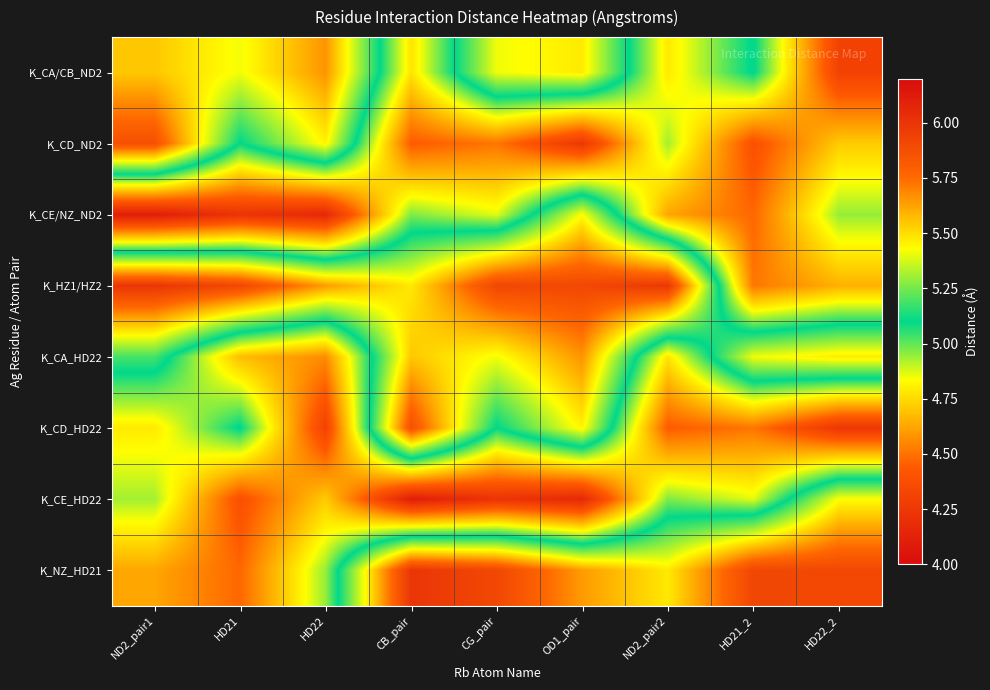

How many data points does each series have?

9